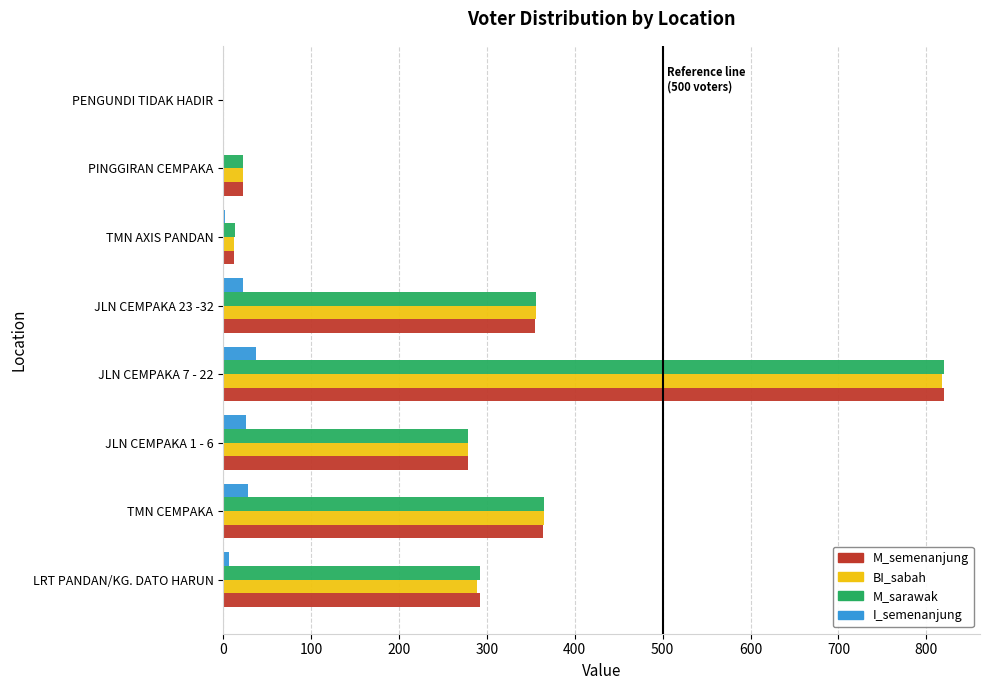

At which label does BI_sabah reach its peak?

JLN CEMPAKA 7 - 22